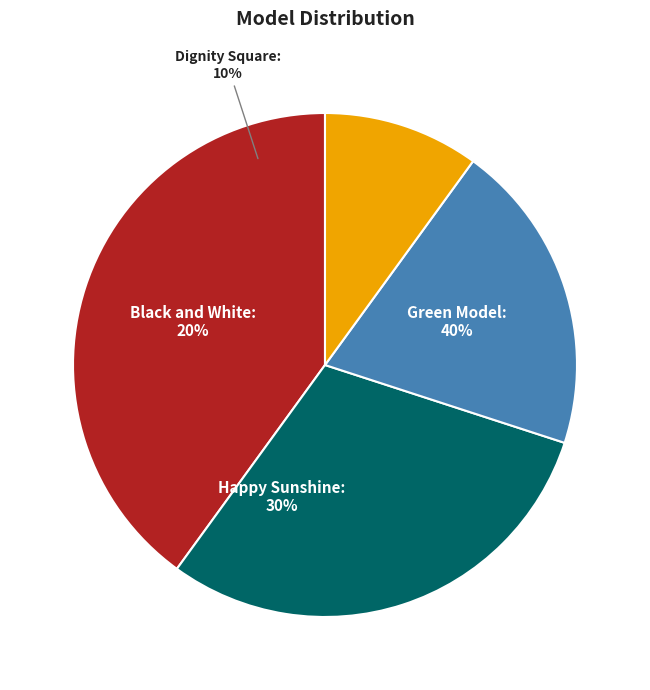

Rank the categories by value from highest to lowest.

Green Model, Happy Sunshine, Black and White, Dignity Square